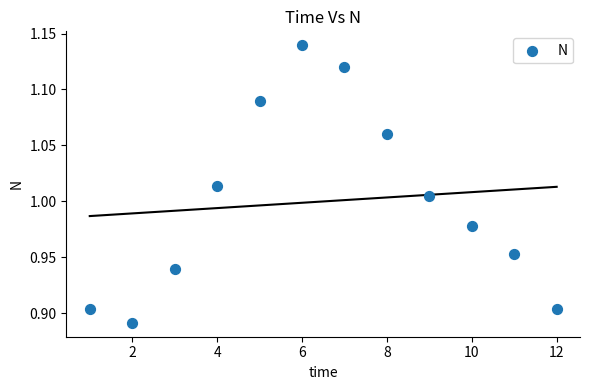

What is the range of X values (max minus min)?

11.0